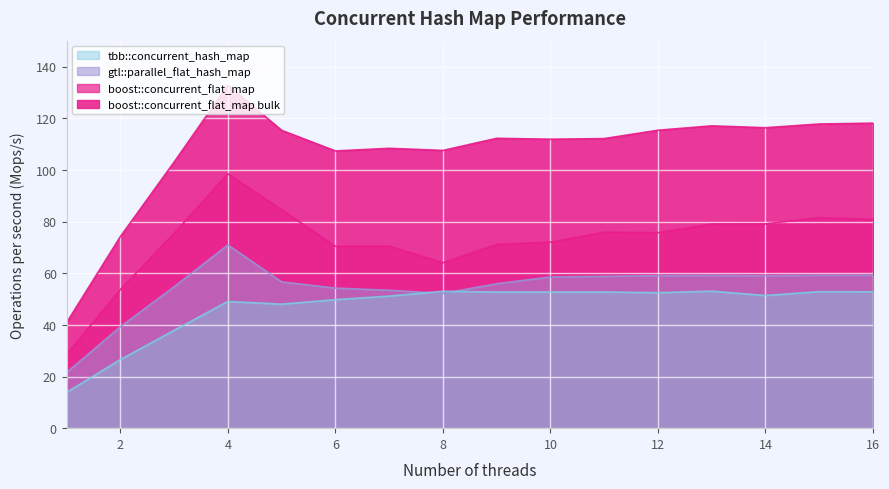

At which category does the chart reach its minimum across all series?

1